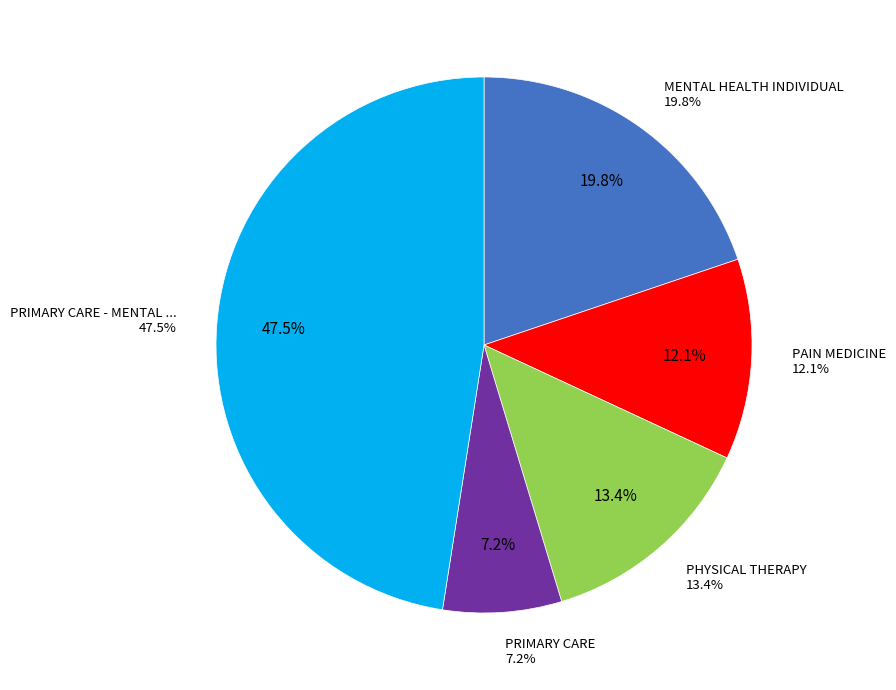

Combined, do PRIMARY CARE - MENTAL HEALTH INTEGRATED and PRIMARY CARE account for over 50%?

Yes